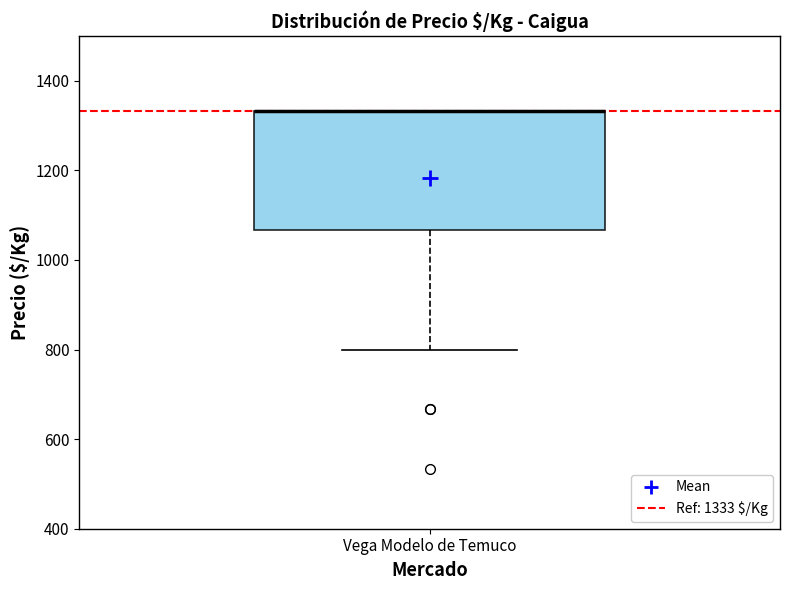

Where does the lower whisker of the box for Vega Modelo de Temuco end on the y-axis? The values are not printed on the chart, so give them approximately, as read against the axis.

800